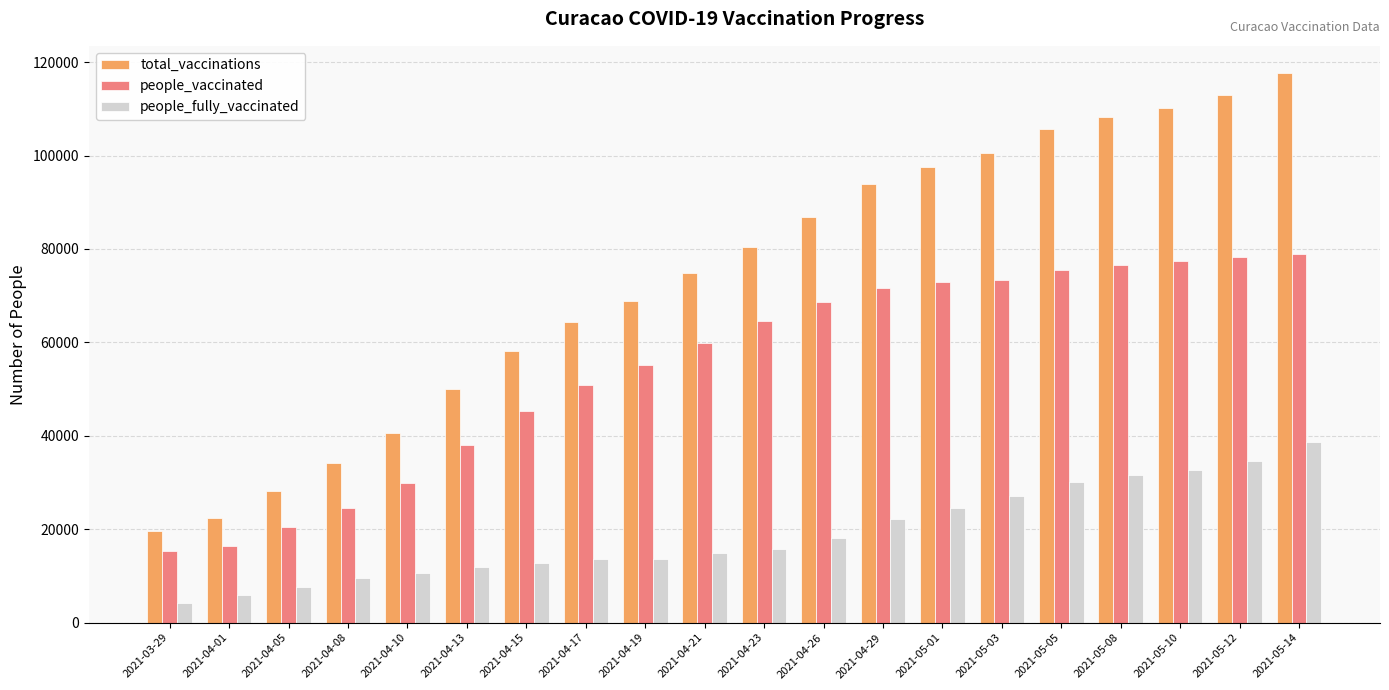

Count the number of data series in this chart.

3